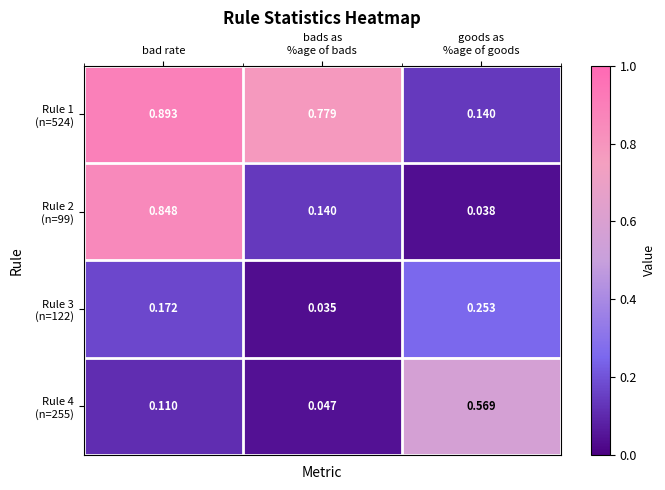

At which category does the chart reach its peak across all series?

bad rate